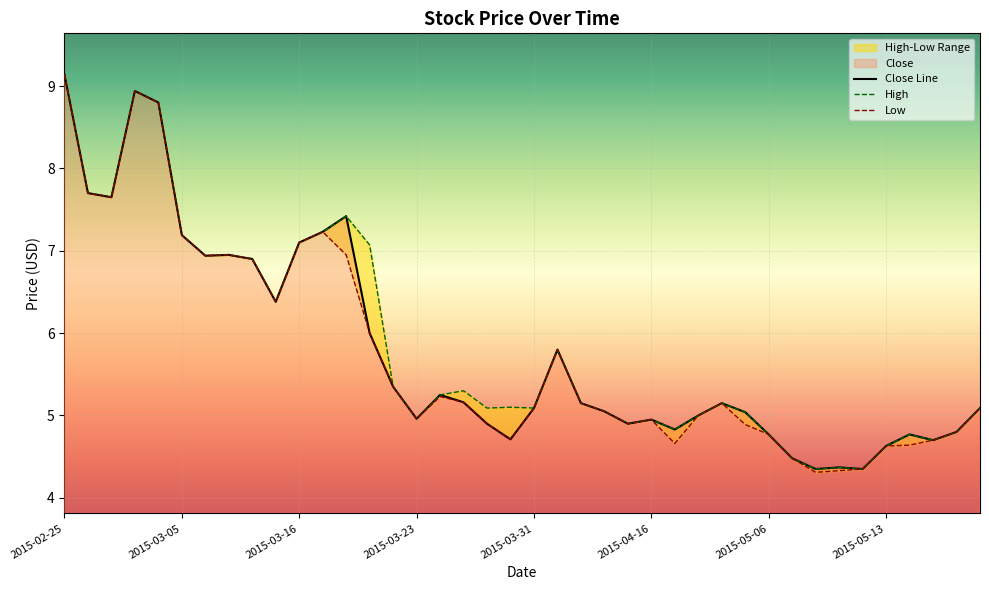

How many data points in Close Line are above 5?

24